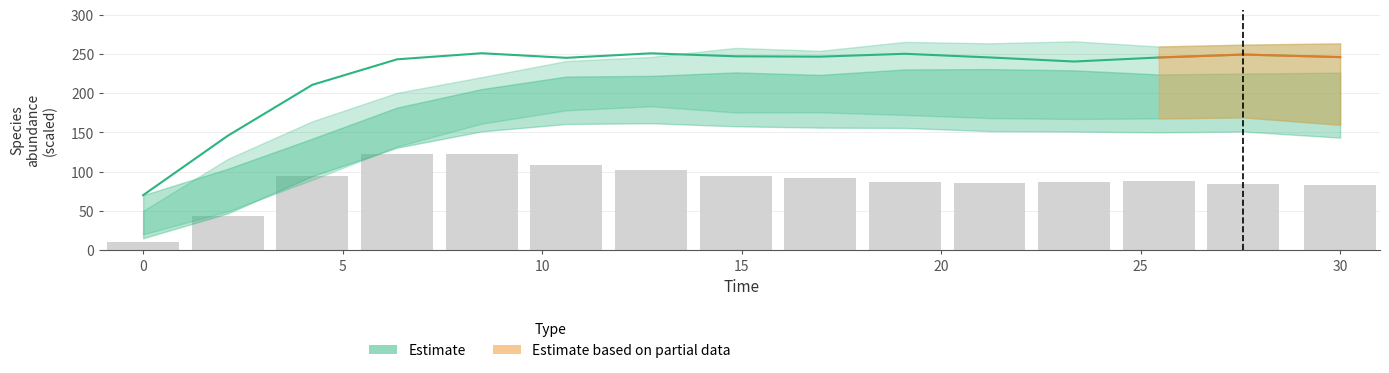

How many data points in species_5 are above 245?

10